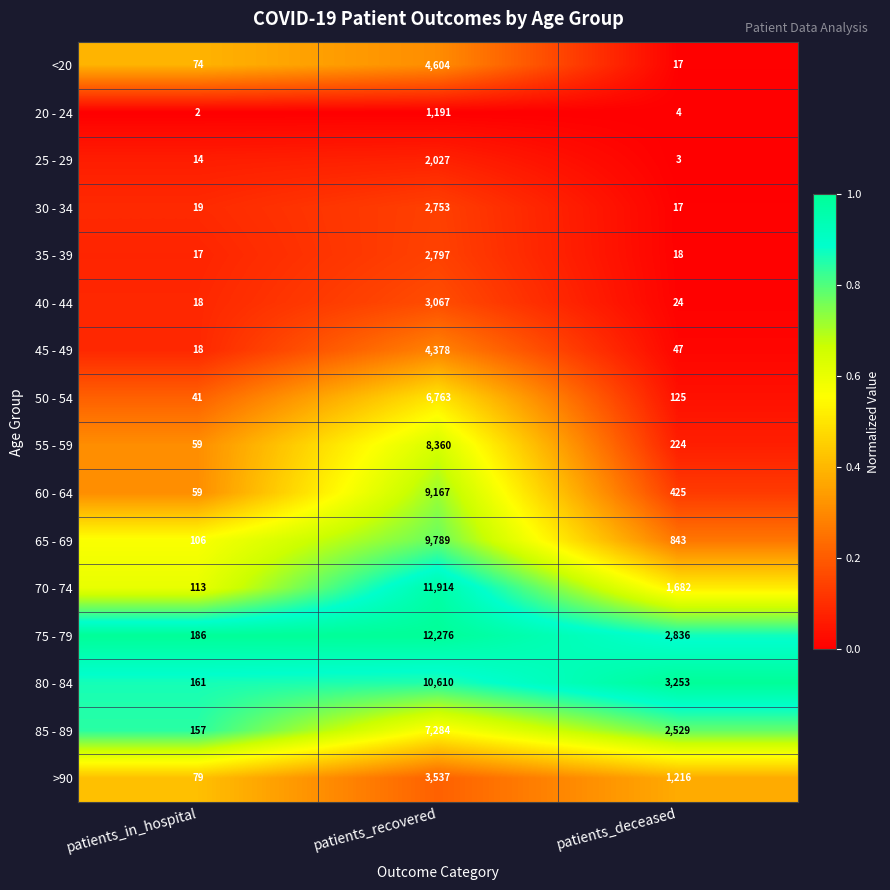

The 60 - 64 series shows 15991 at patients_recovered. True or false?

False